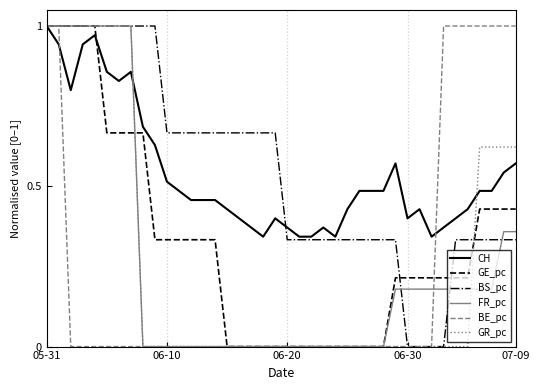

What is the difference between the second highest and second lowest values in the BS_pc series?

1.0